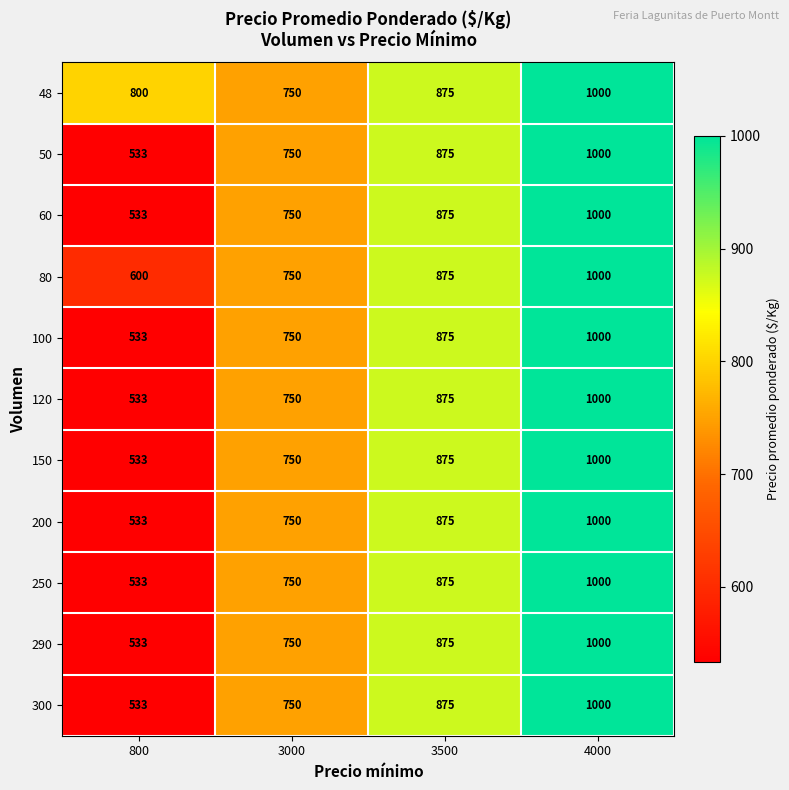

Where is 100 nearest to the value 766?

3000